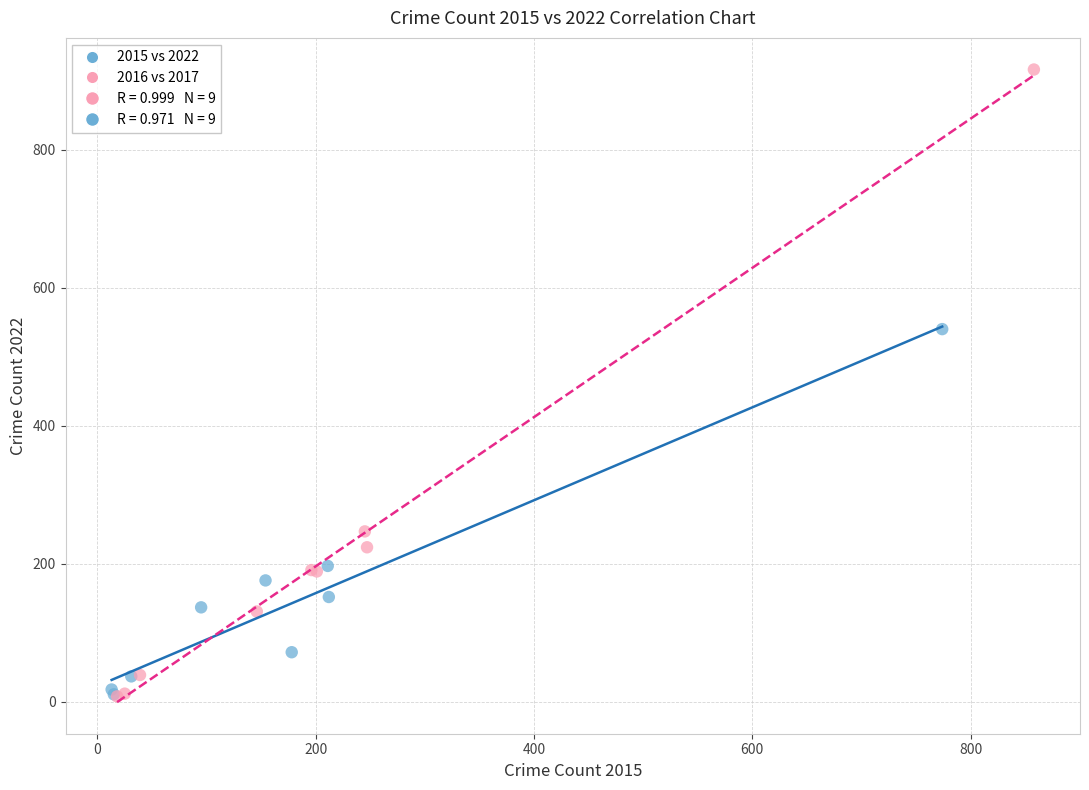

Which series reaches the maximum Y coordinate?

2016 vs 2017